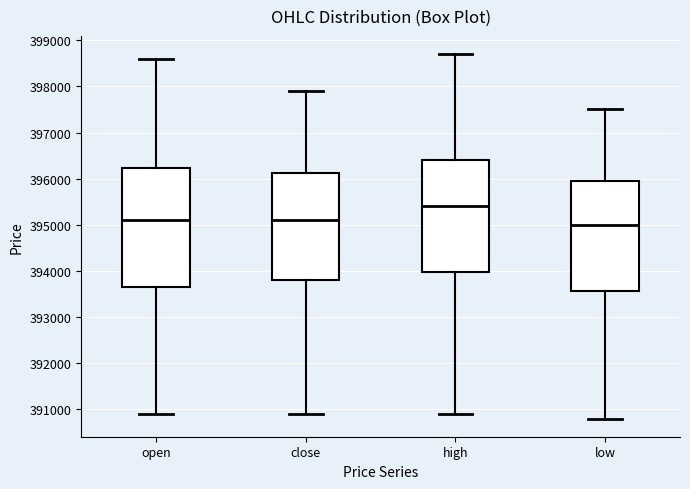

Which box's median line is the highest?

high